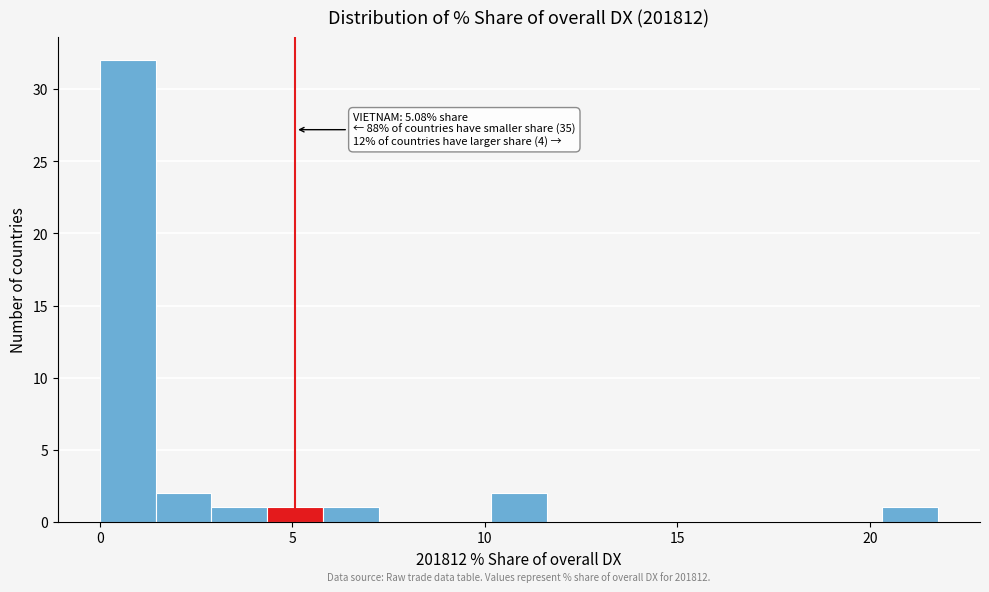

Around what value on the x-axis is the tallest bar? Give the approximate position of its centre, as read against the axis.

0.5